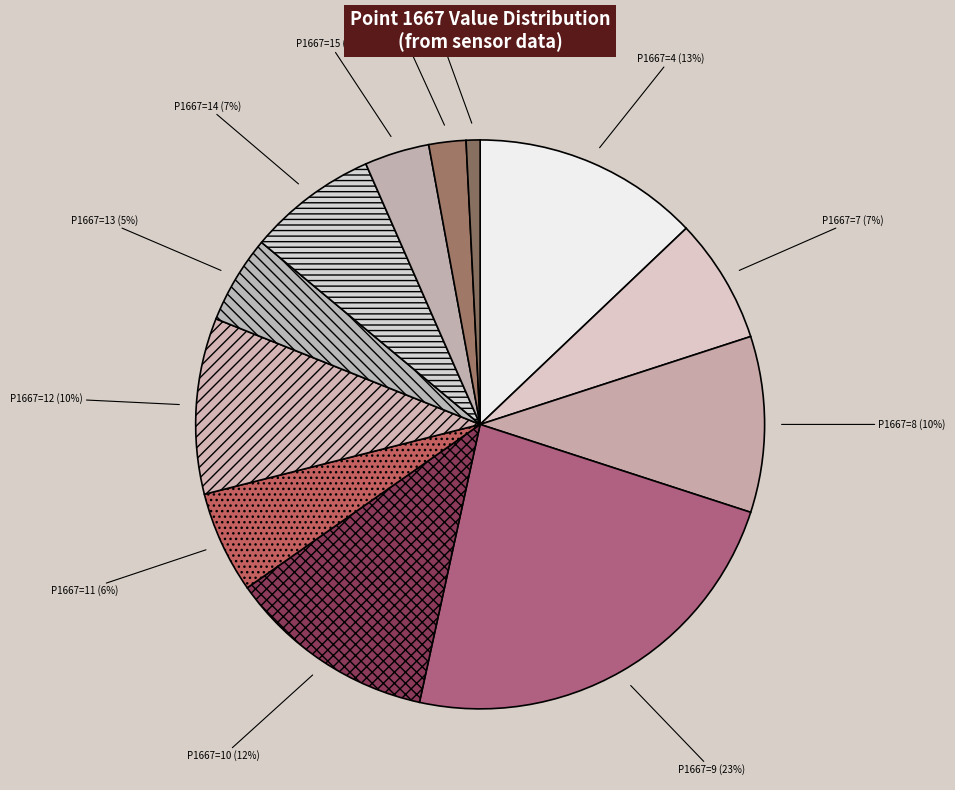

How many slices are in this pie chart?

12